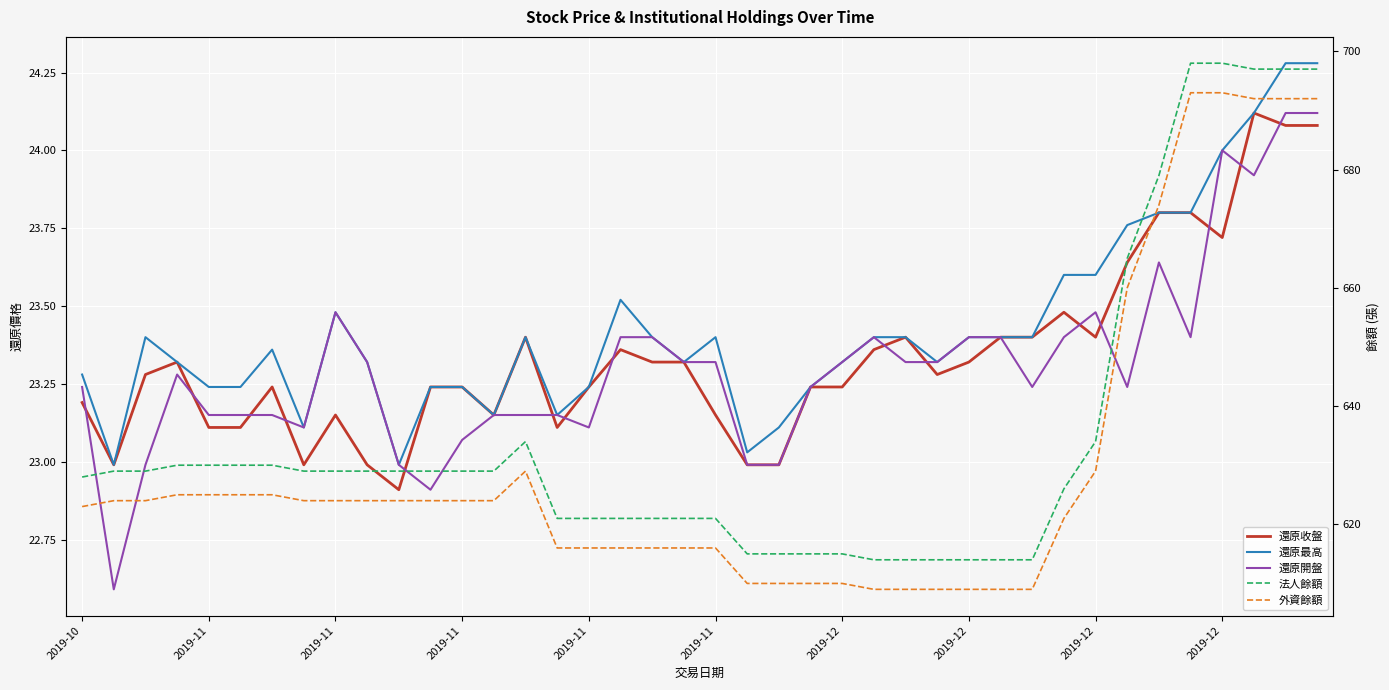

Where does the 還原最高 series first go above 23?

2019-10